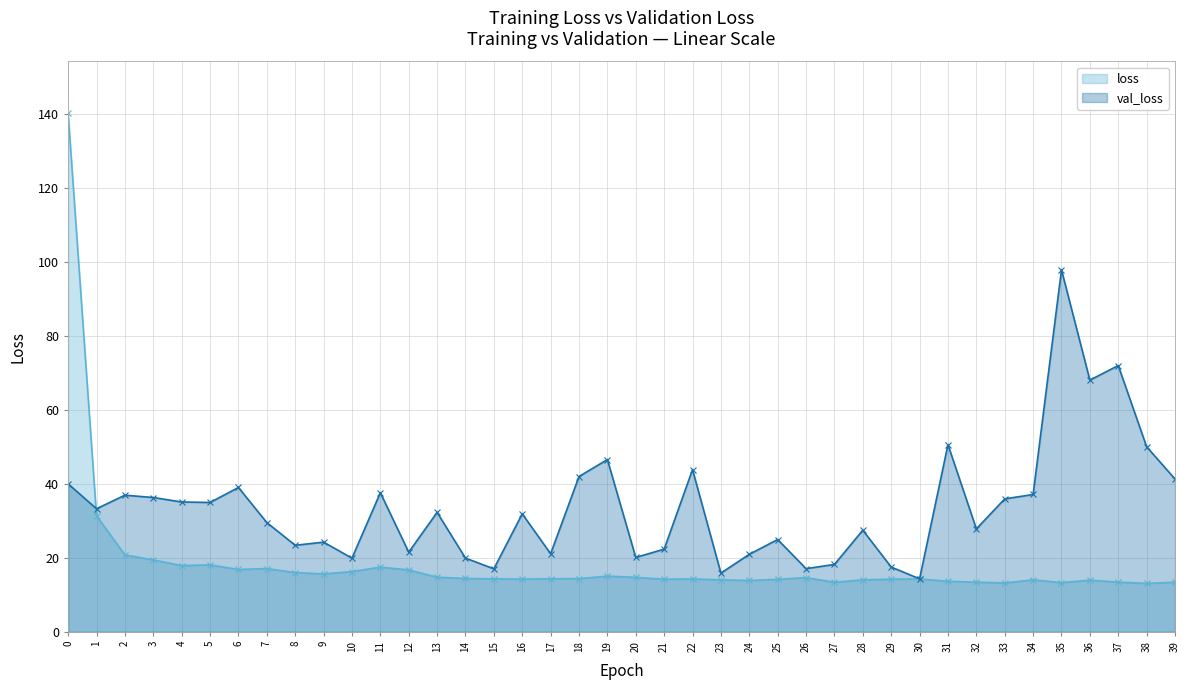

True or false: loss and val_loss cross at least once.

True